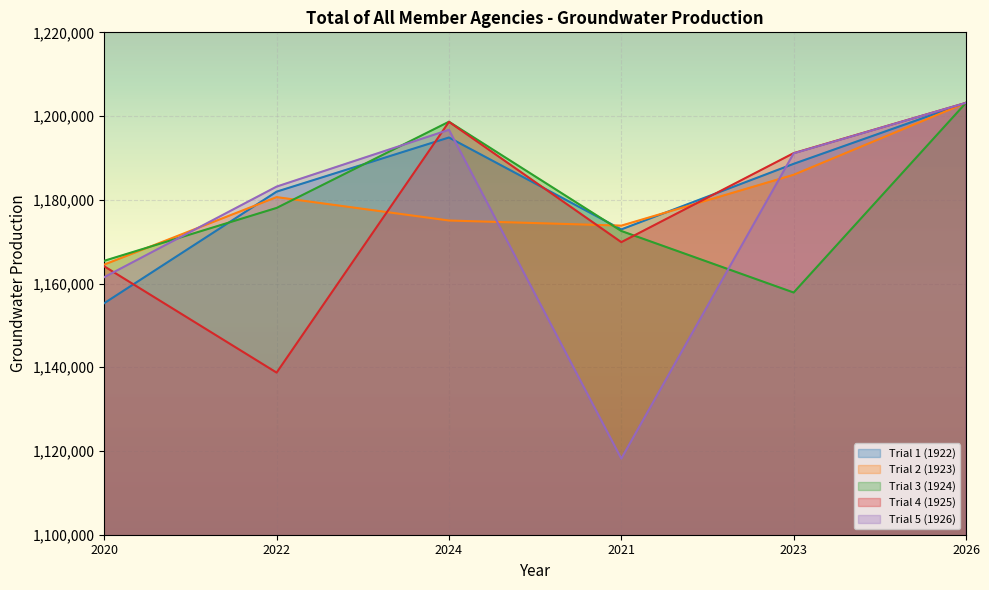

List the series in order of their peak value, highest first.

Trial 1 (1922), Trial 2 (1923), Trial 3 (1924), Trial 4 (1925), Trial 5 (1926)